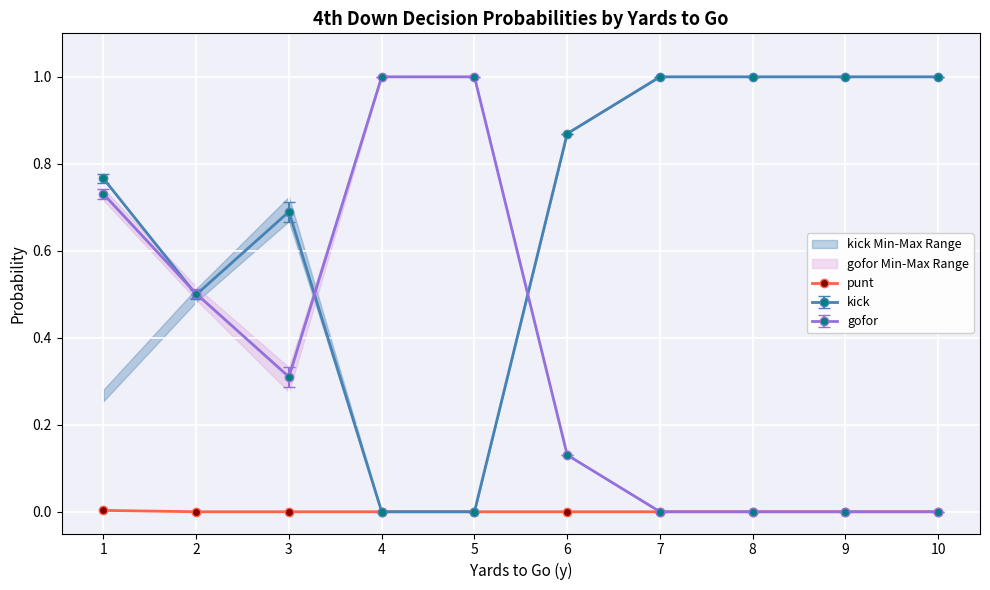

How many data points does each series have?

10